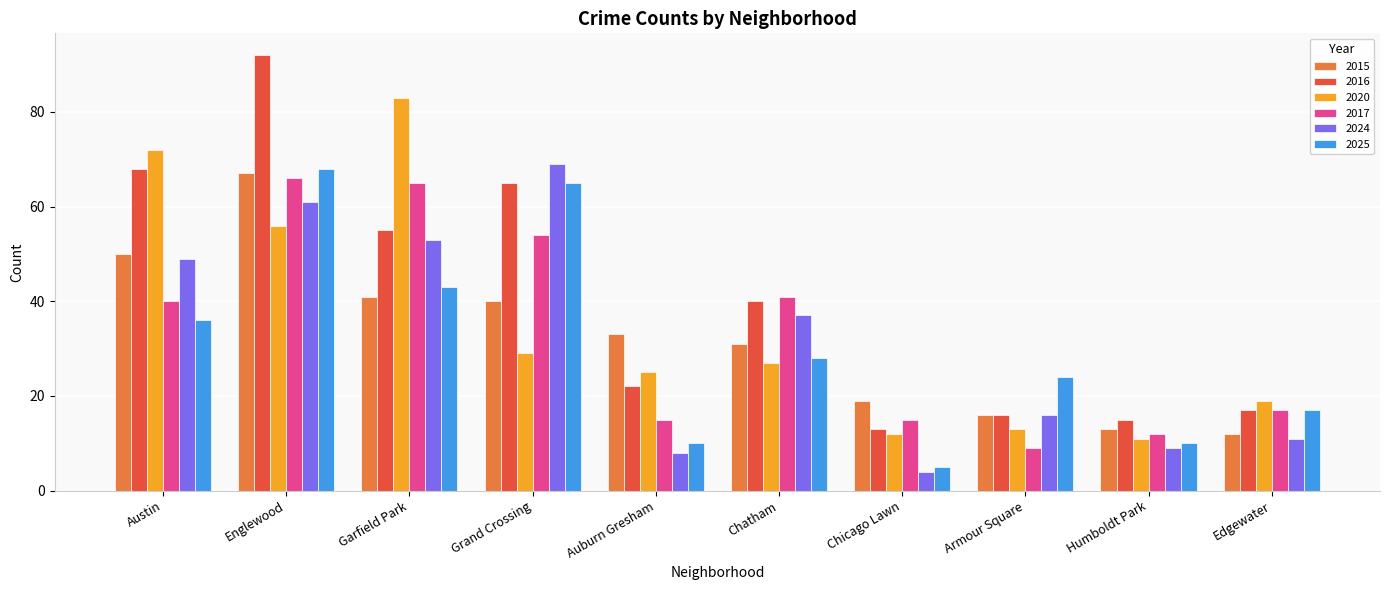

What is the greatest value displayed?

92